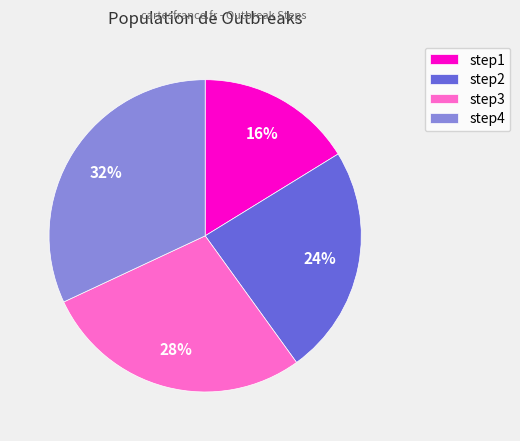

Which slice is the smallest?

step1